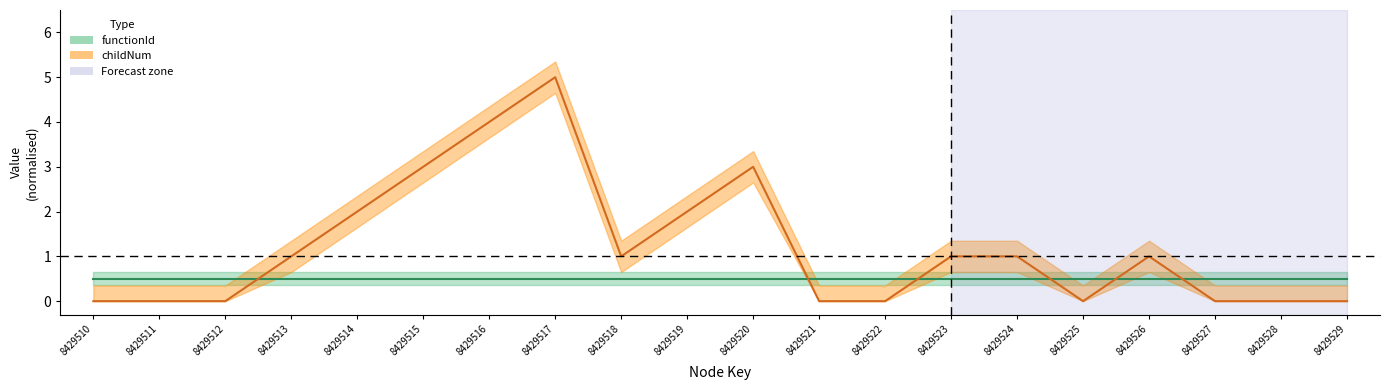

What is the value of the 8th point from the left?

5